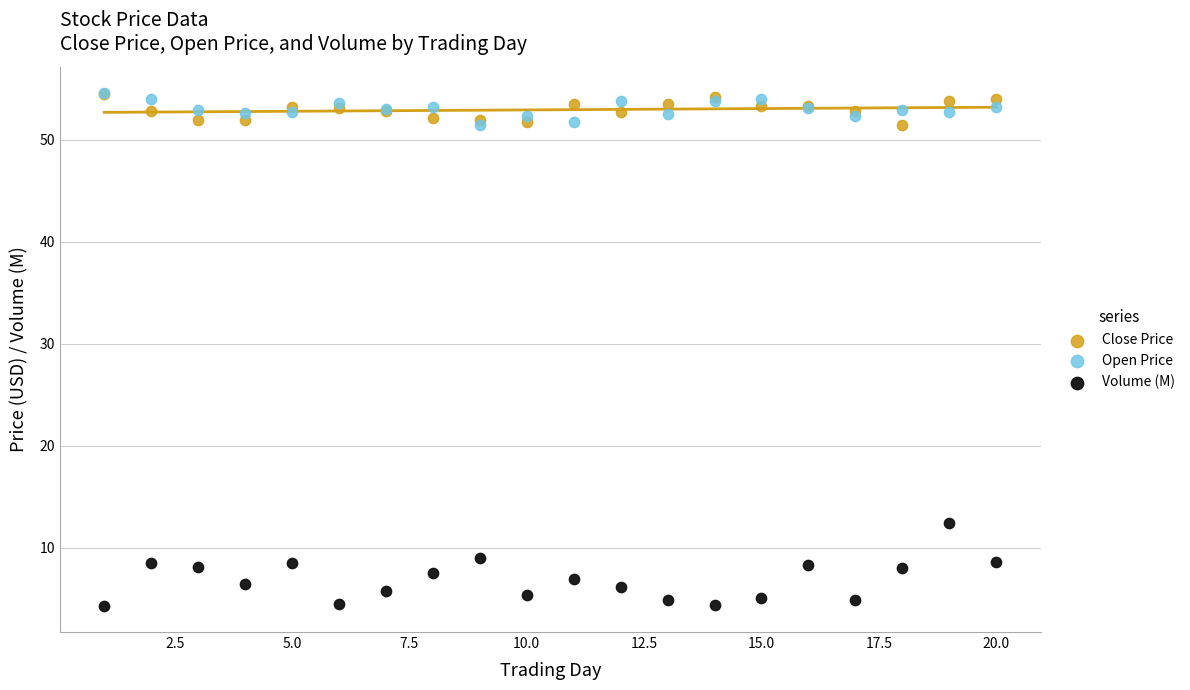

Across all series, what Y value is closest to 29?

12.4